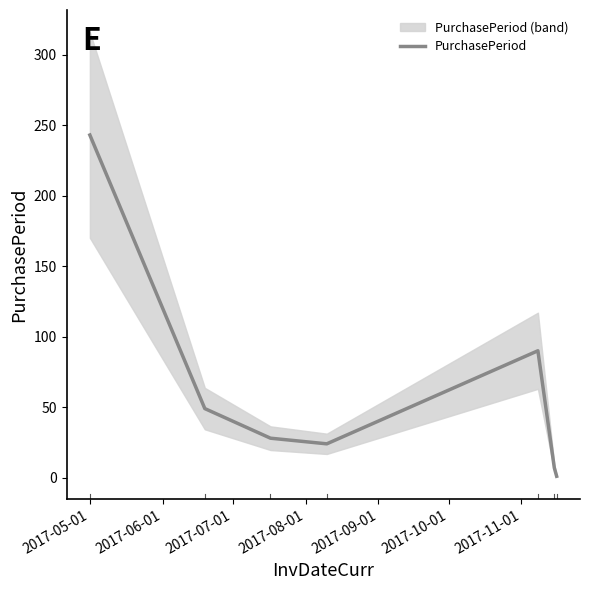

At which label does the data first exceed 28?

2017-05-01